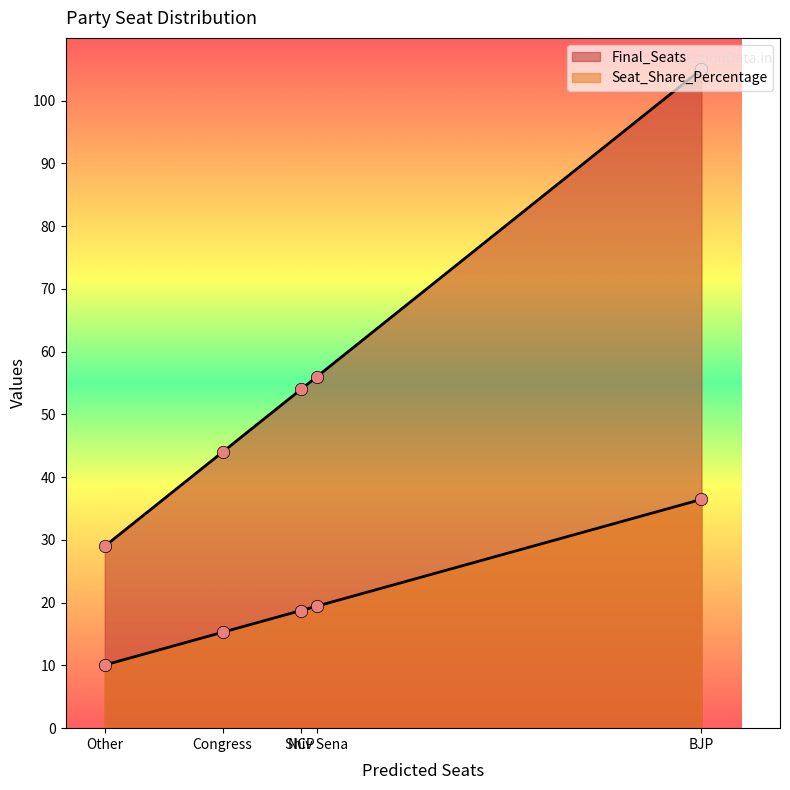

At which category is the sum across all series the highest?

BJP